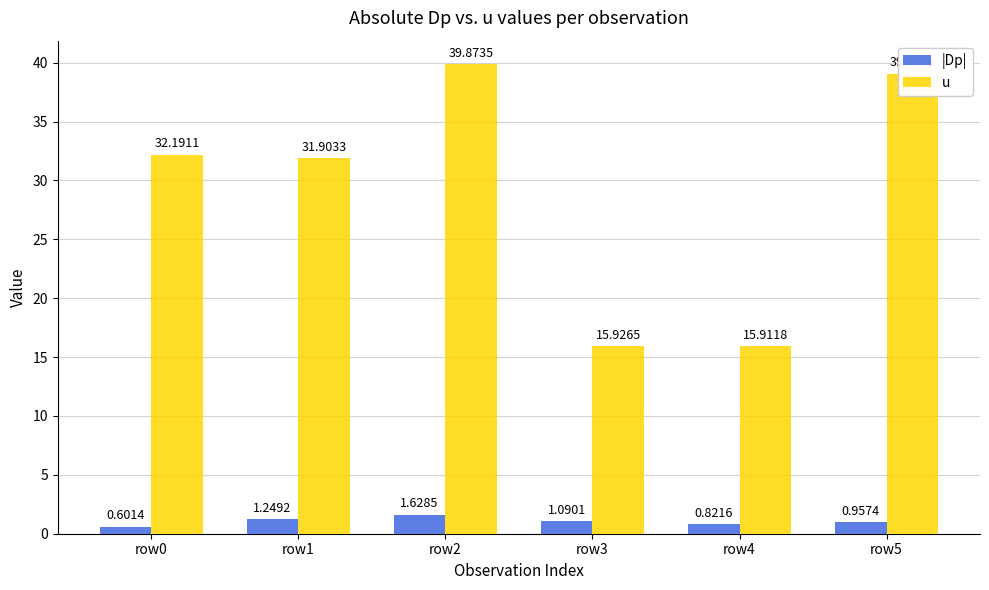

What is the total value across all series at row0?

32.8